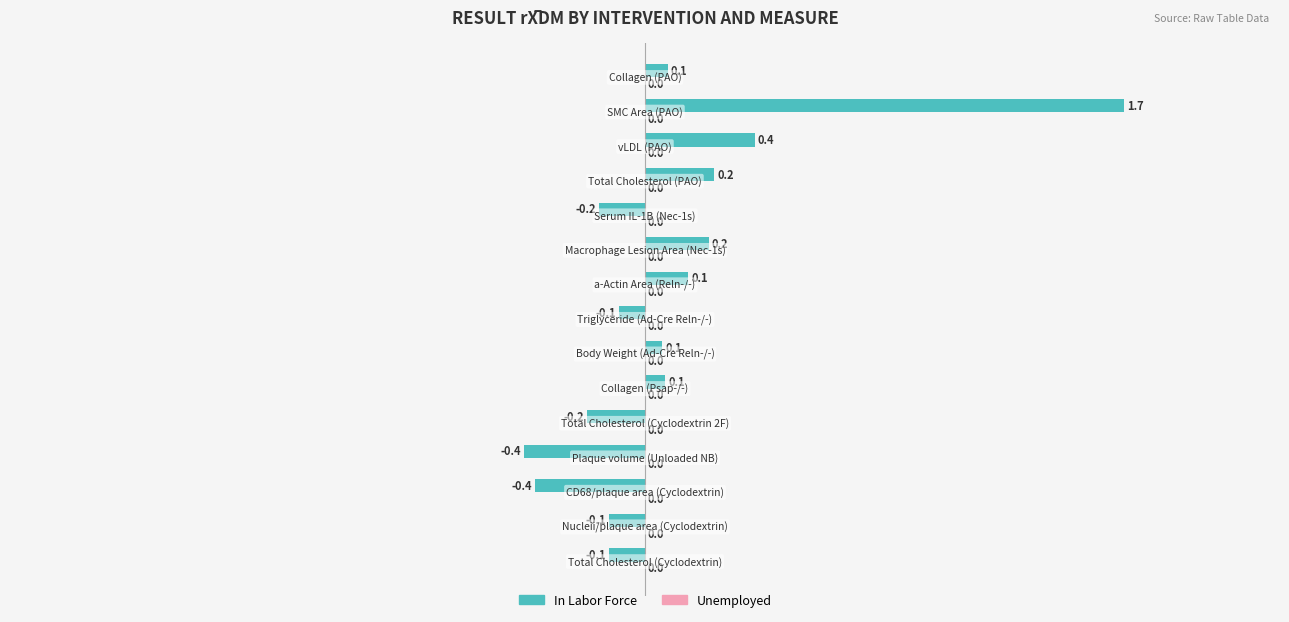

What is the sum of all values?

1.4